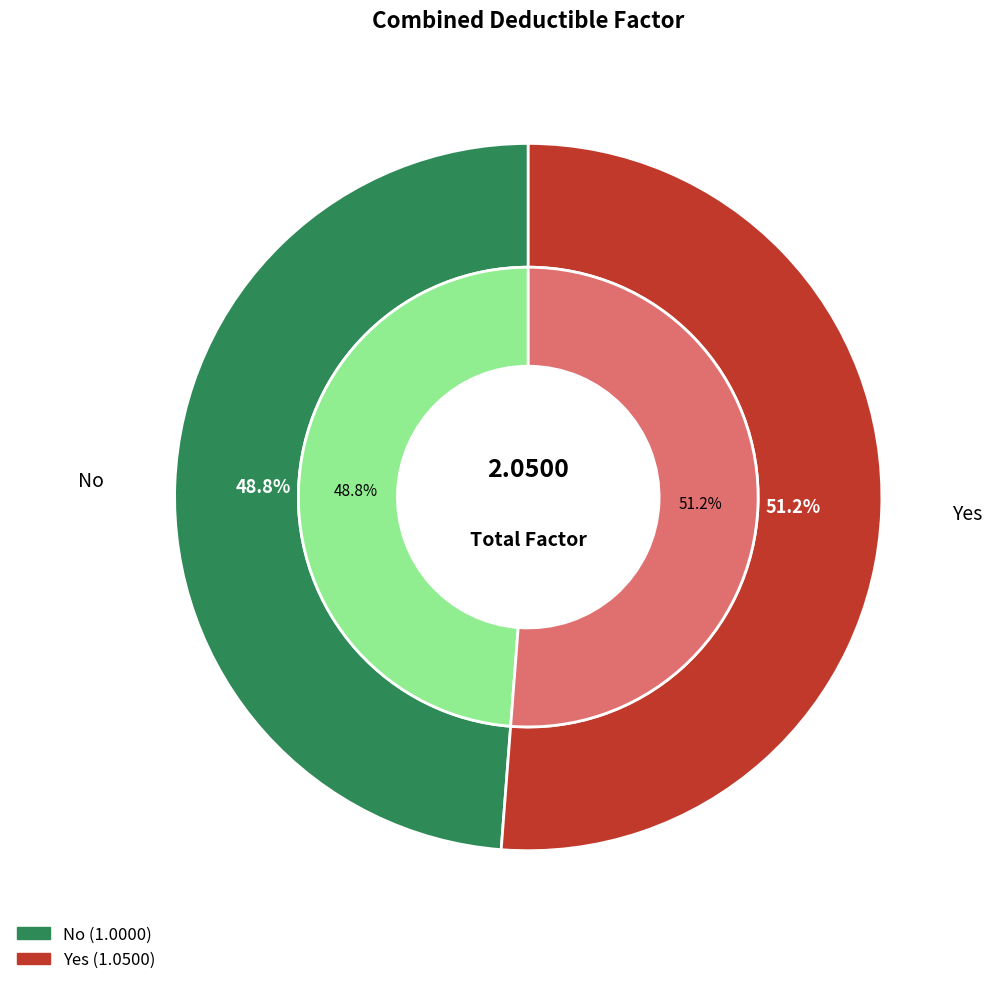

To the nearest percent, what portion does No represent?

49%